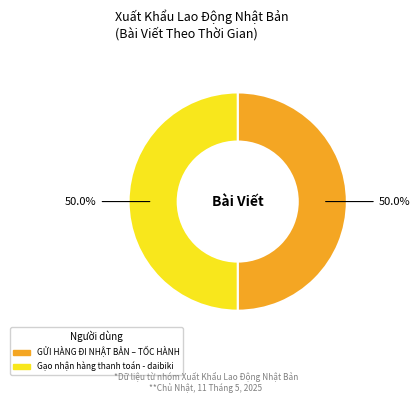

To the nearest percent, what is the average slice percentage?

50%